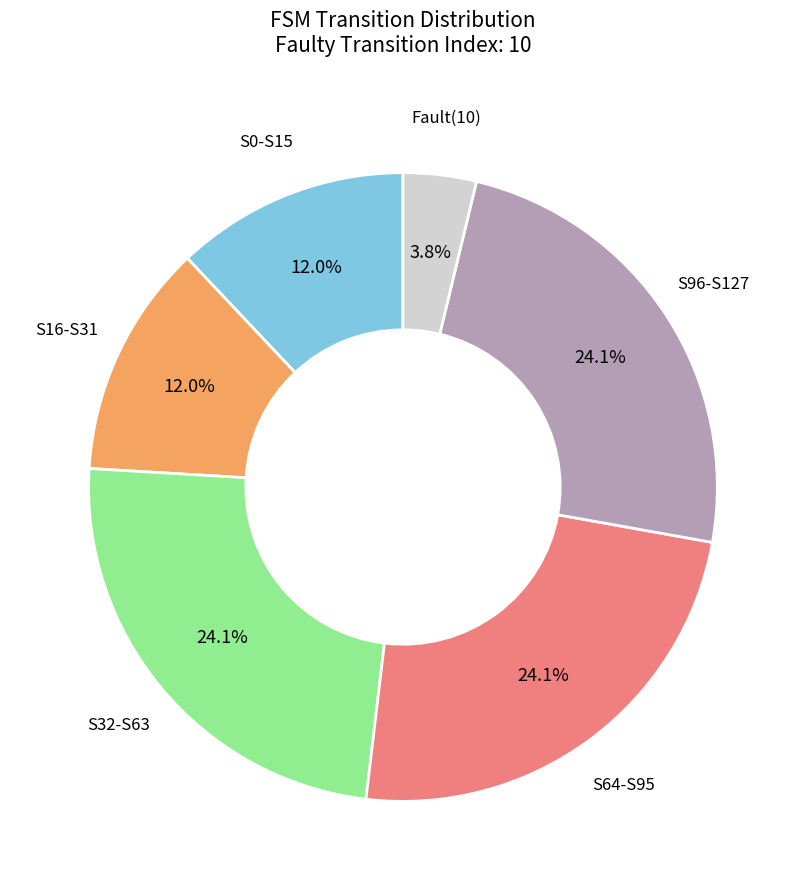

Approximately how many times larger is the value at Fault(10) compared to S0-S15?

0.3